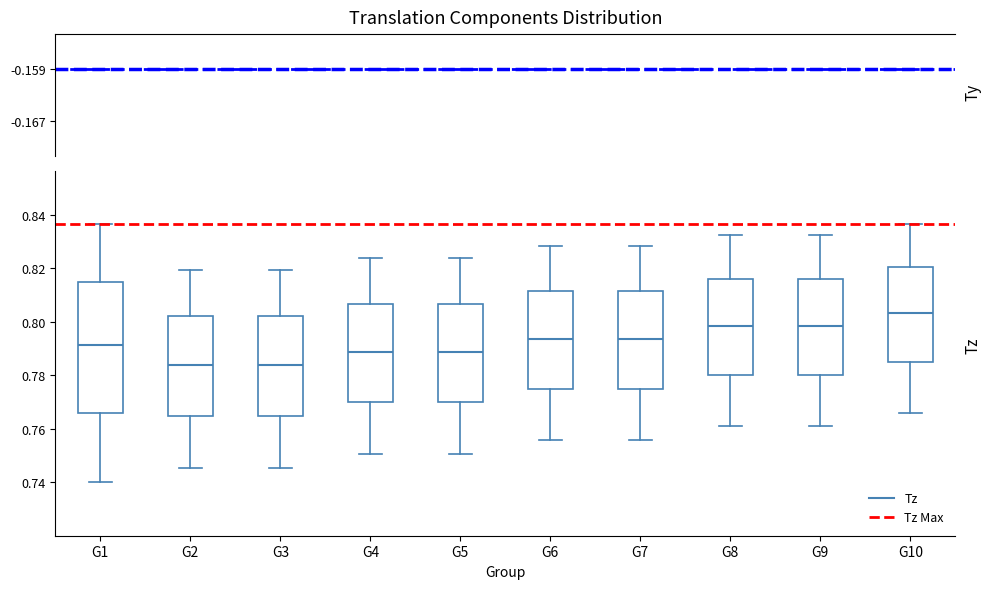

Reading left to right, read every box against the y-axis: the position of its median line, the range the box covers, and the ends of its whiskers. The values are not printed on the chart, so give them approximately, as read against the axis.

G1: median 0.792, box 0.766 to 0.816, whiskers 0.740 to 0.836
G2: median 0.784, box 0.764 to 0.802, whiskers 0.746 to 0.820
G3: median 0.784, box 0.764 to 0.802, whiskers 0.746 to 0.820
G4: median 0.788, box 0.770 to 0.806, whiskers 0.750 to 0.824
G5: median 0.788, box 0.770 to 0.806, whiskers 0.750 to 0.824
G6: median 0.794, box 0.774 to 0.812, whiskers 0.756 to 0.828
G7: median 0.794, box 0.774 to 0.812, whiskers 0.756 to 0.828
G8: median 0.798, box 0.780 to 0.816, whiskers 0.760 to 0.832
G9: median 0.798, box 0.780 to 0.816, whiskers 0.760 to 0.832
G10: median 0.804, box 0.784 to 0.820, whiskers 0.766 to 0.836